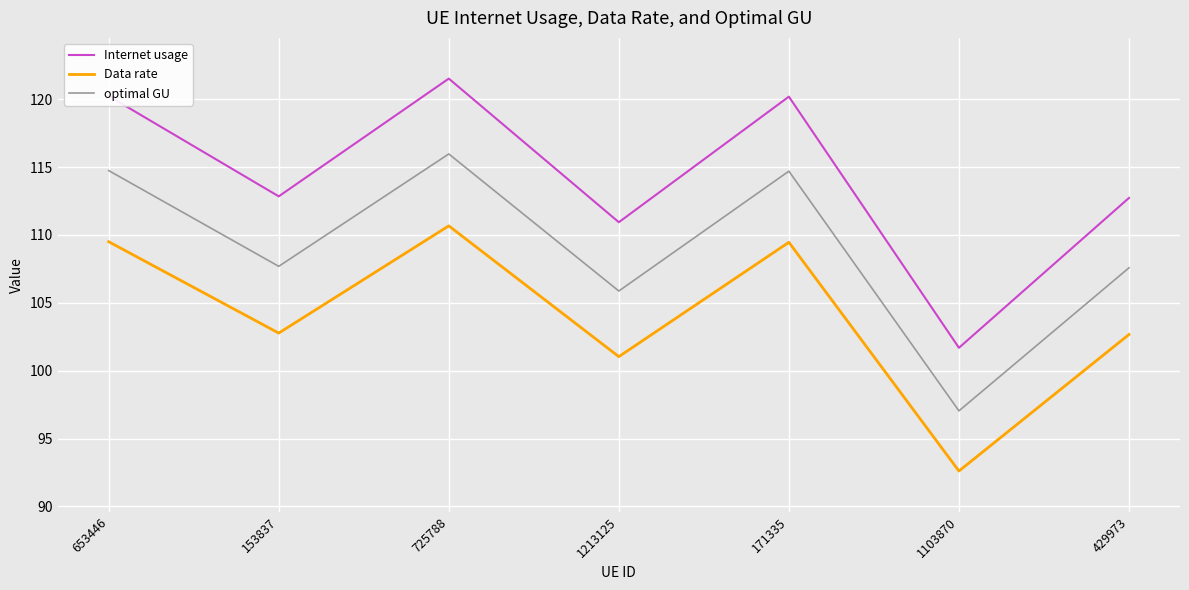

What is the highest value of the Data rate series?

110.7